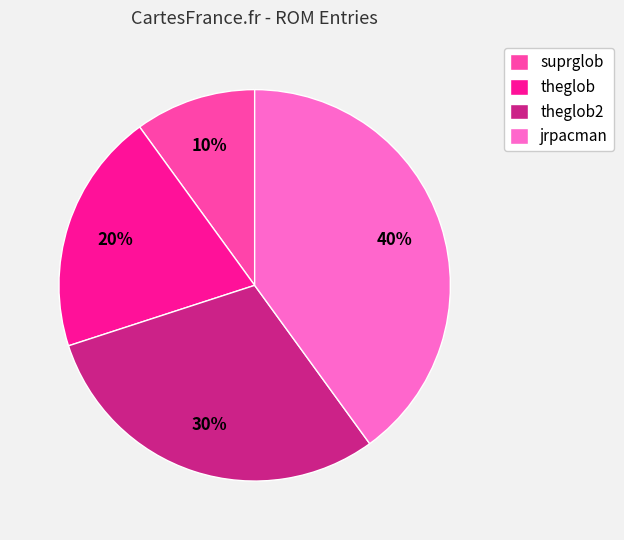

The theglob2 slice represents 30% of the pie. True or false?

True